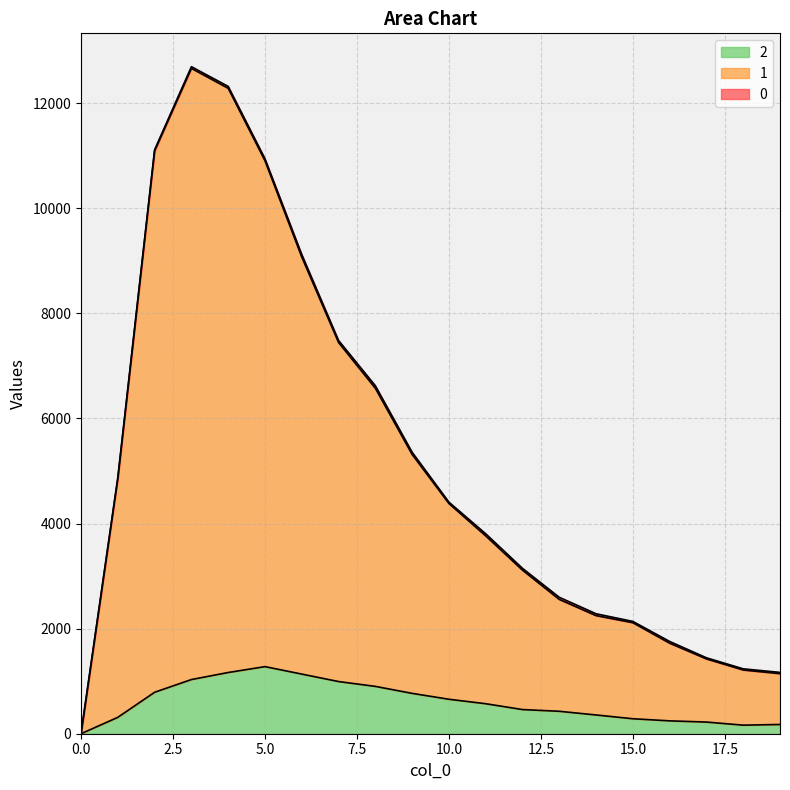

Where does the 1 series first go above 4381?

1